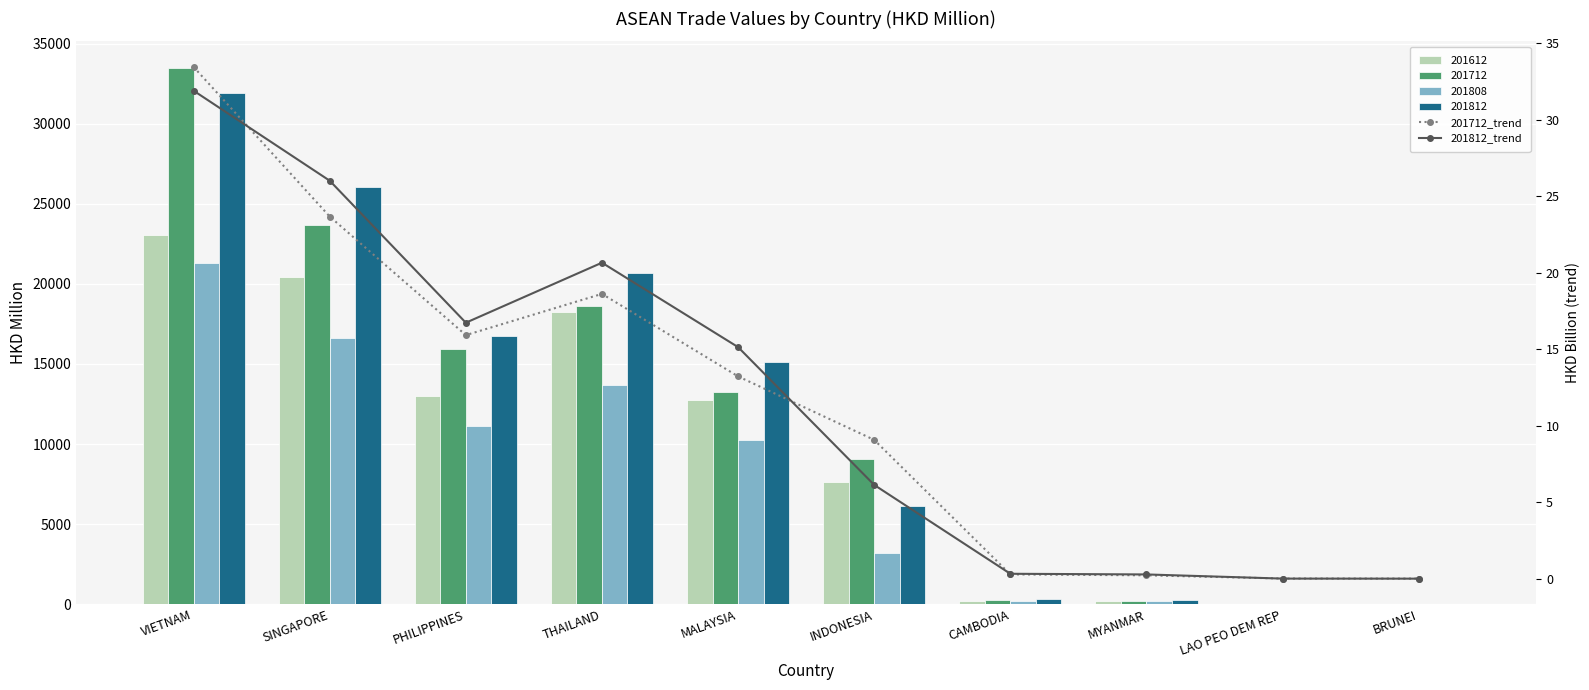

Does the chart contain stacked bars?

No